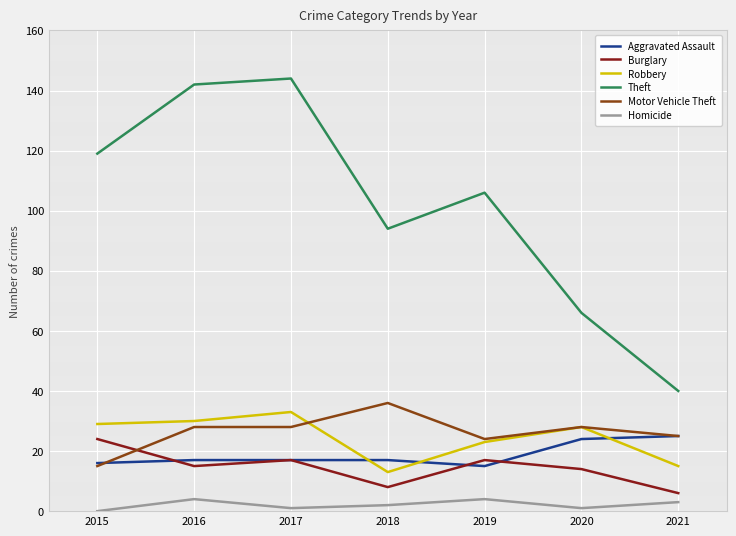

Which series has the largest range (max minus min)?

Theft